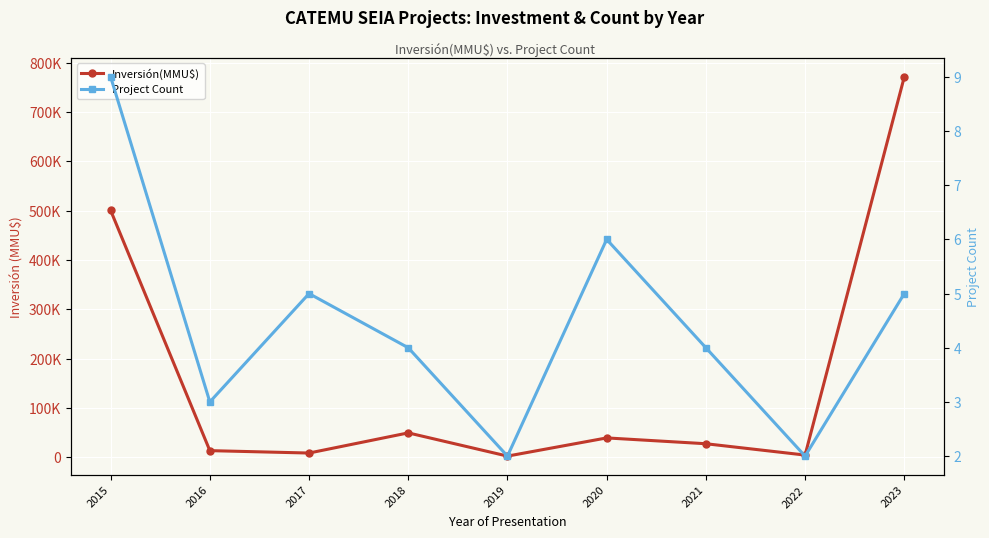

What is the minimum value shown in the chart?

2